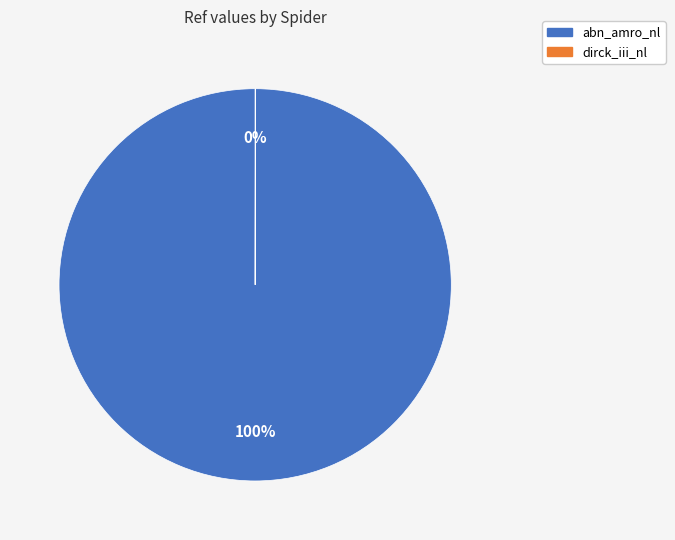

What is the largest slice in the pie chart?

abn_amro_nl